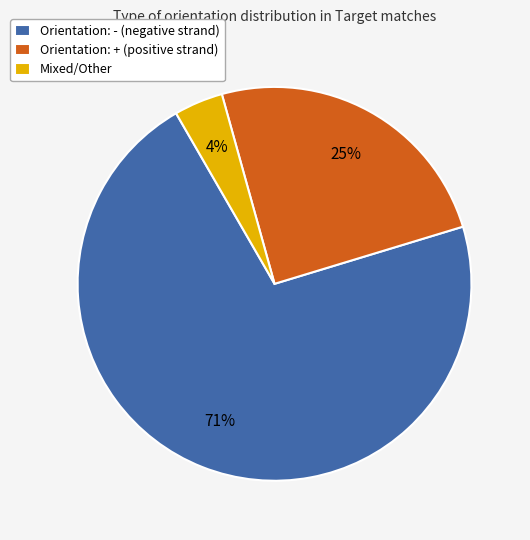

The Orientation: + (positive strand) slice represents 19% of the pie. True or false?

False